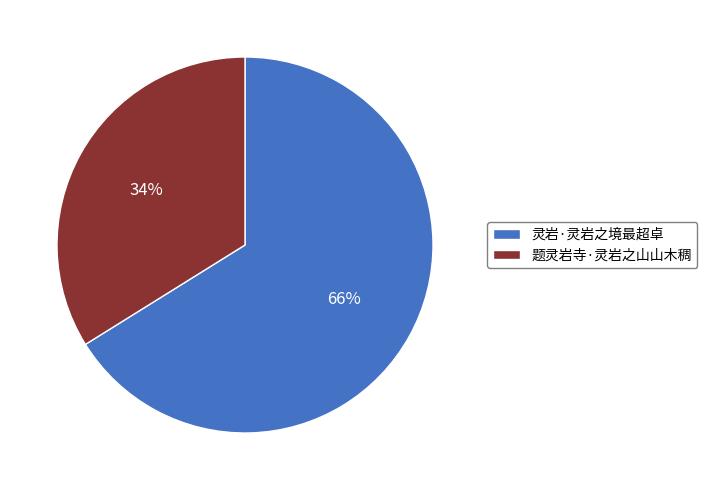

To the nearest percent, what is the combined percentage of 题灵岩寺·灵岩之山山木稠 and 灵岩·灵岩之境最超卓?

100%